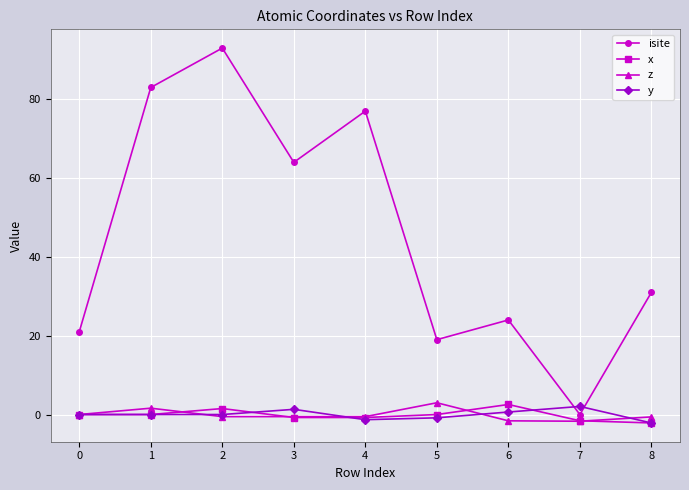

How many interior local peaks does the isite series have?

3